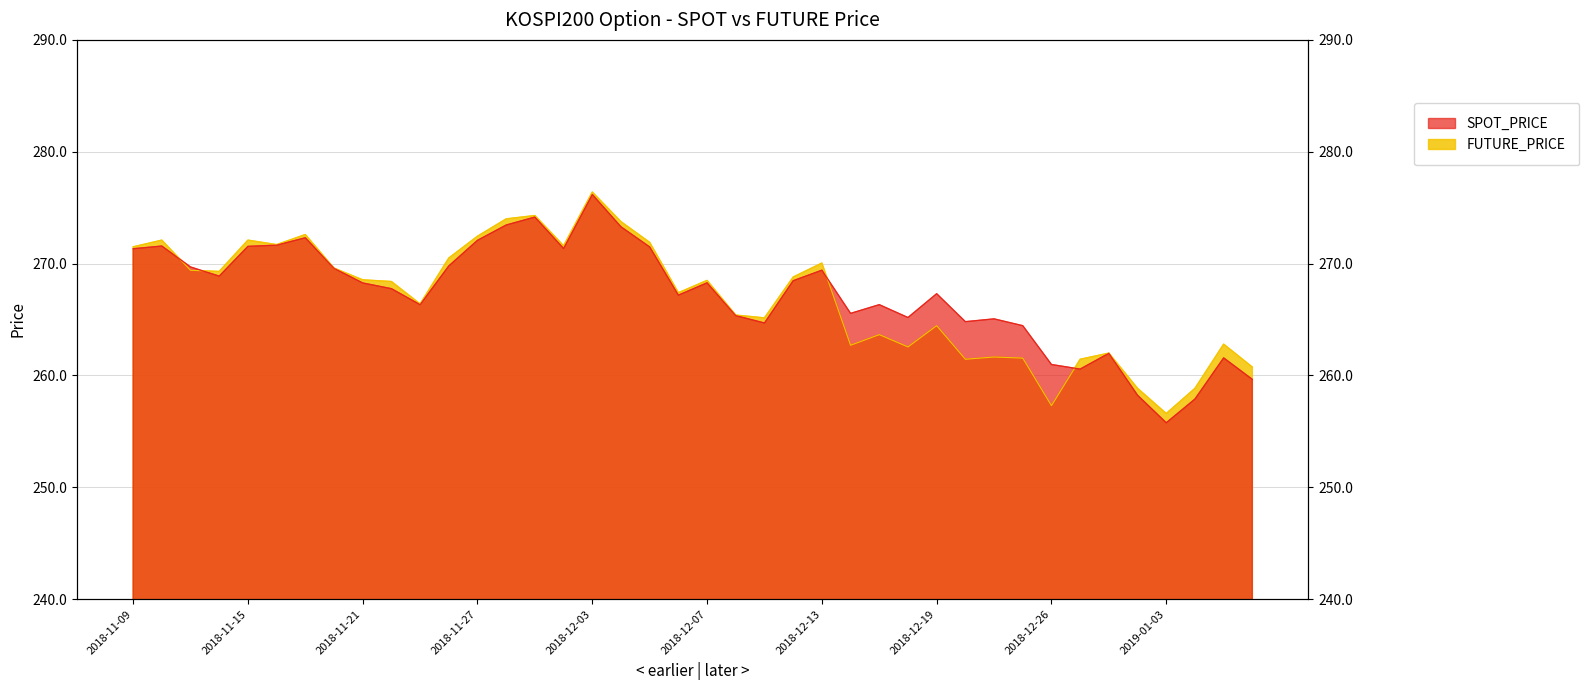

The SPOT_PRICE series shows 387.9 at 2018-11-29. True or false?

False